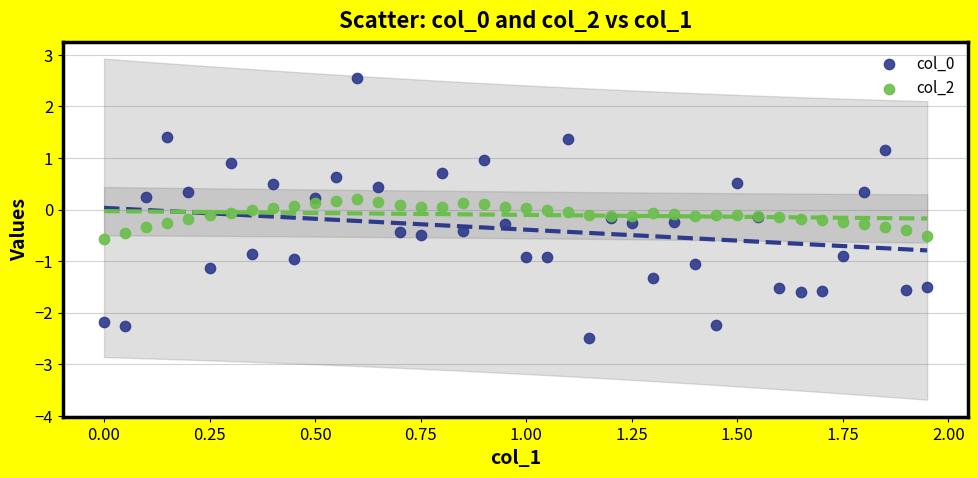

What is the X range (max minus min) for the scatter plot?

1.9